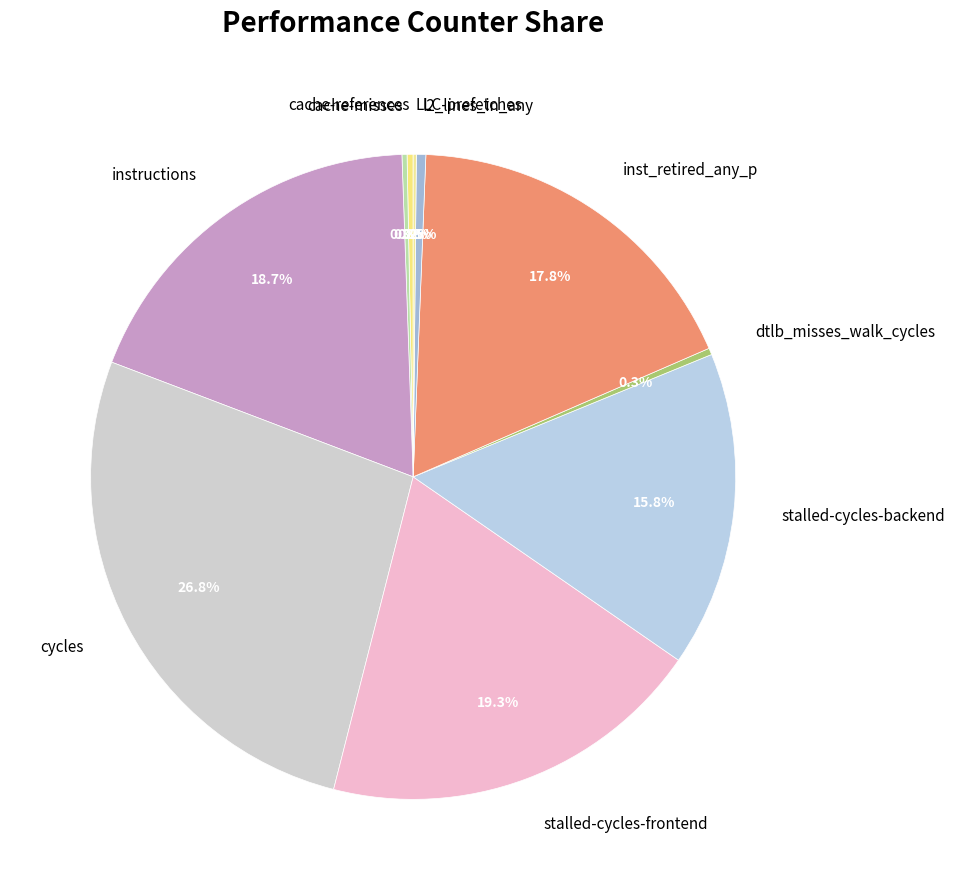

To the nearest percent, what portion does inst_retired_any_p represent?

18%